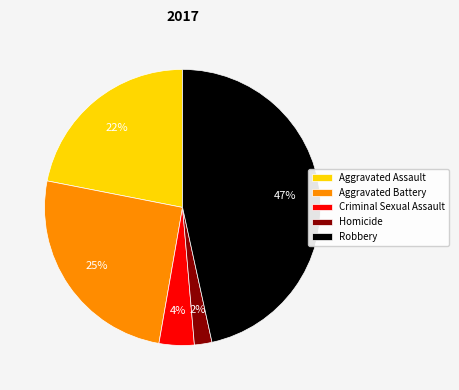

Count the number of slices in the pie.

5